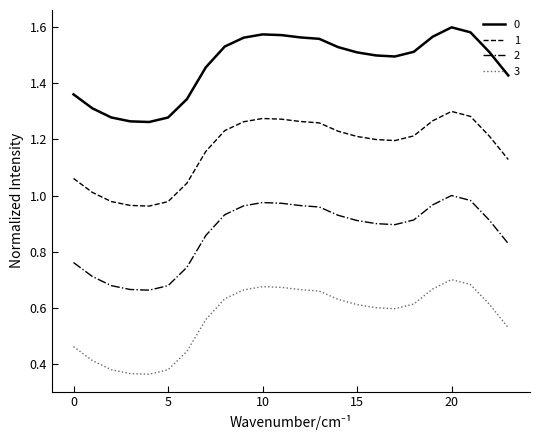

True or false: 1 and 2 intersect in this chart.

False